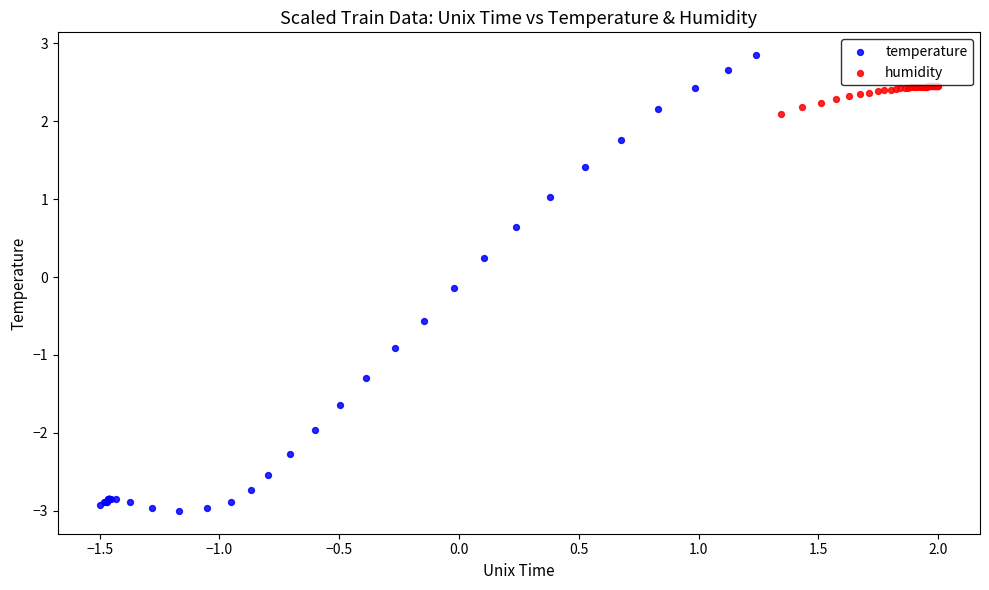

What are all the series names shown in the legend?

temperature, humidity